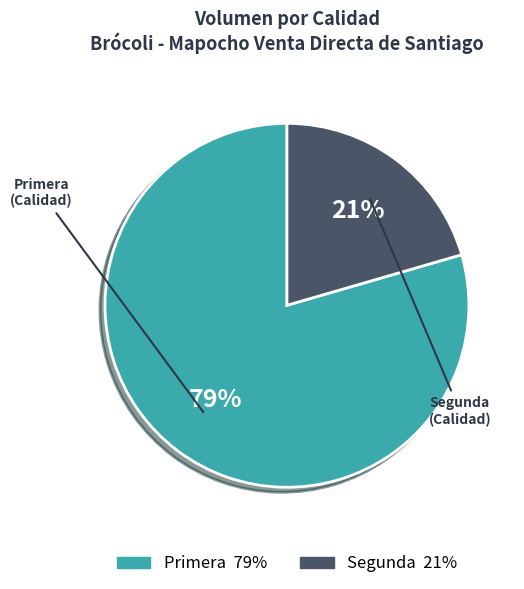

Rank the categories by value from lowest to highest.

Segunda, Primera